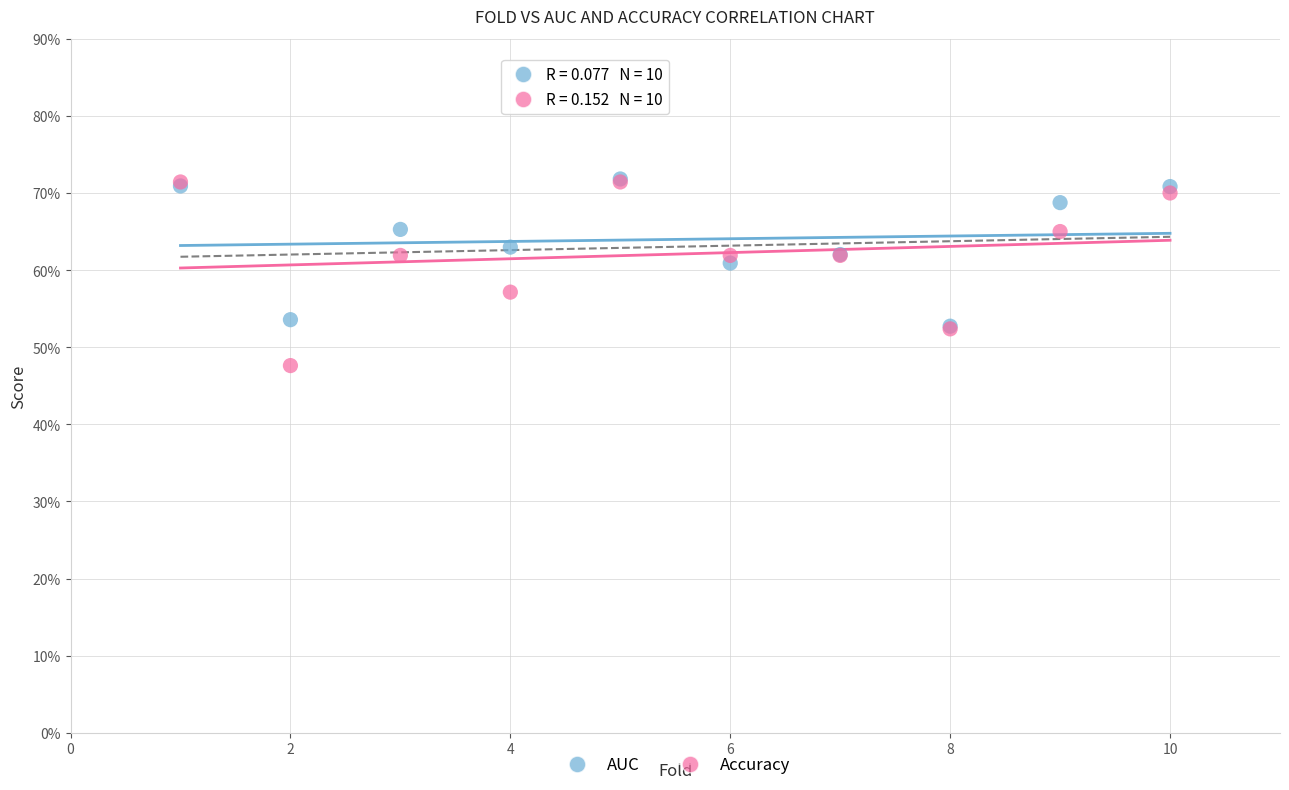

Which series has the largest Y range (max minus min)?

Accuracy